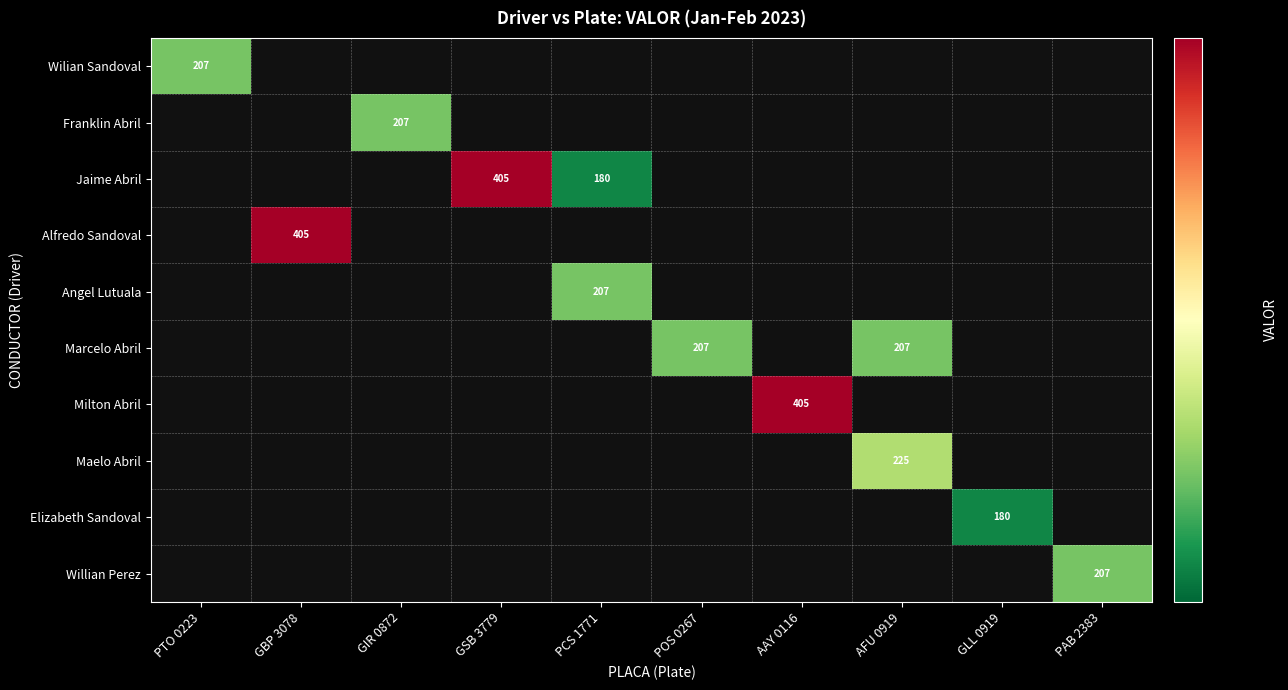

Is it true that Elizabeth Sandoval equals 244 at GLL 0919?

False